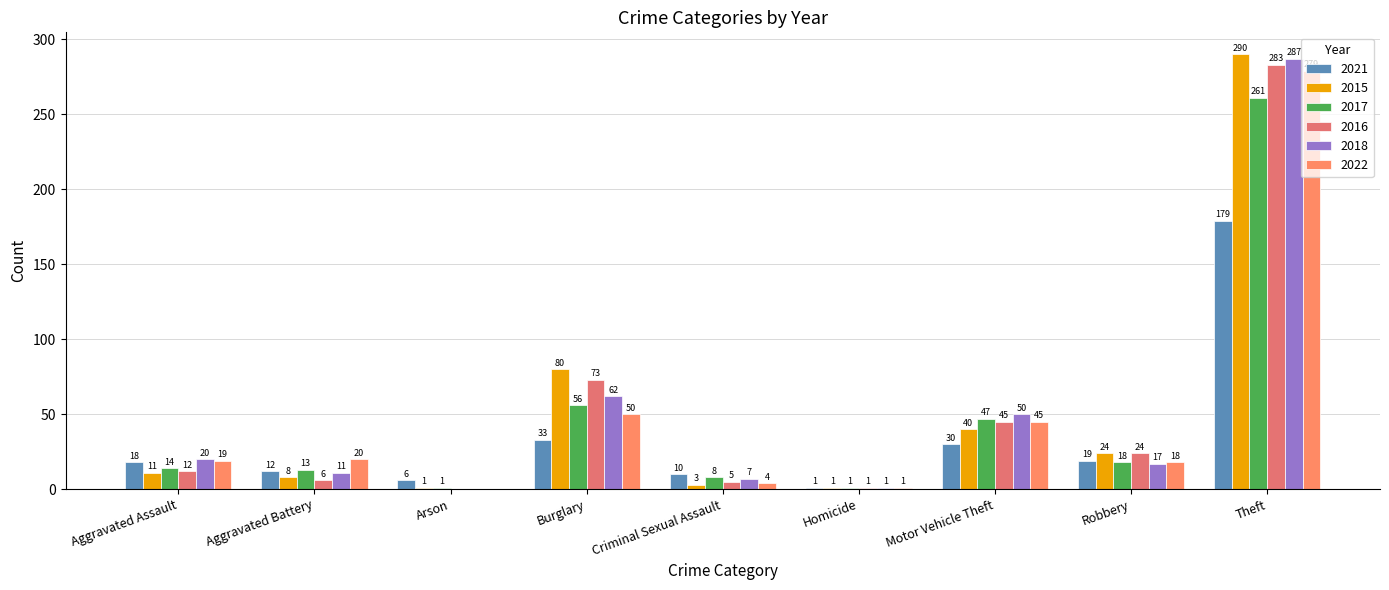

What is the difference between the maximum and minimum values in the 2018 series?

287